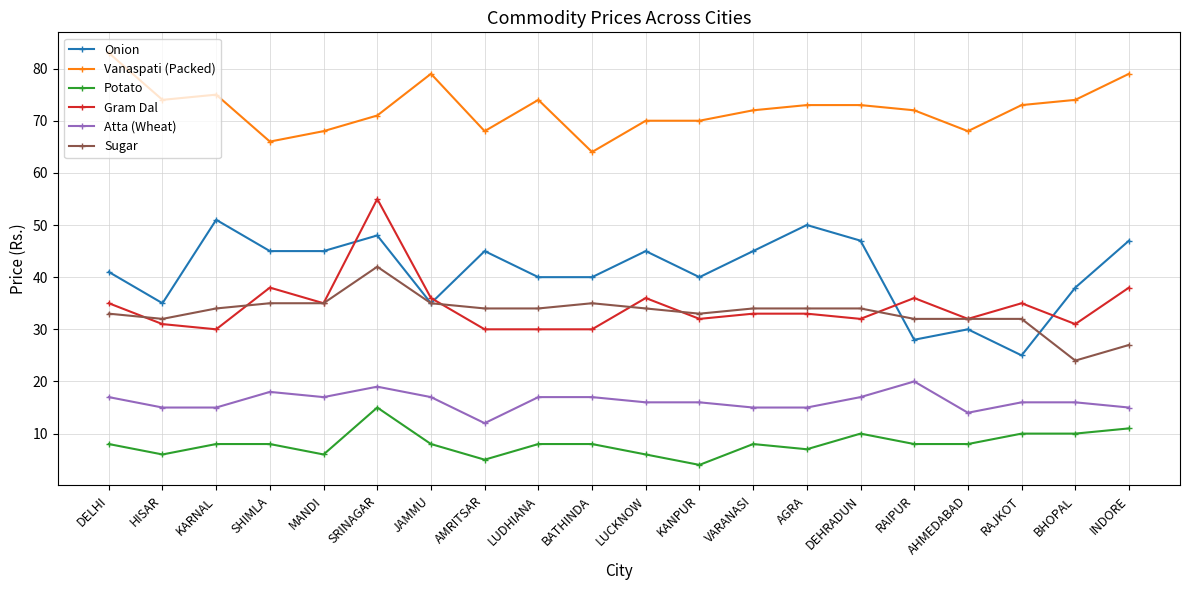

Which label corresponds to the largest value in the chart?

DELHI